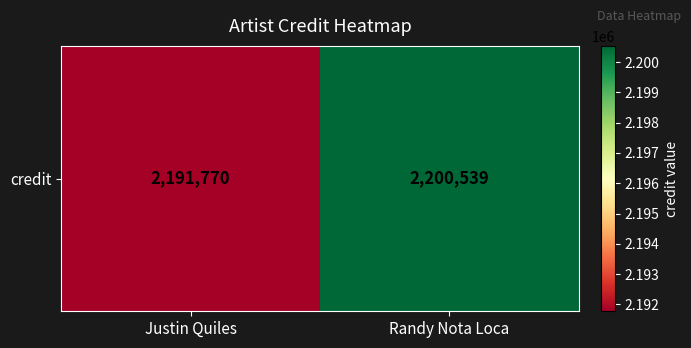

What is the approximate value at Justin Quiles, to the nearest 10?

2191770